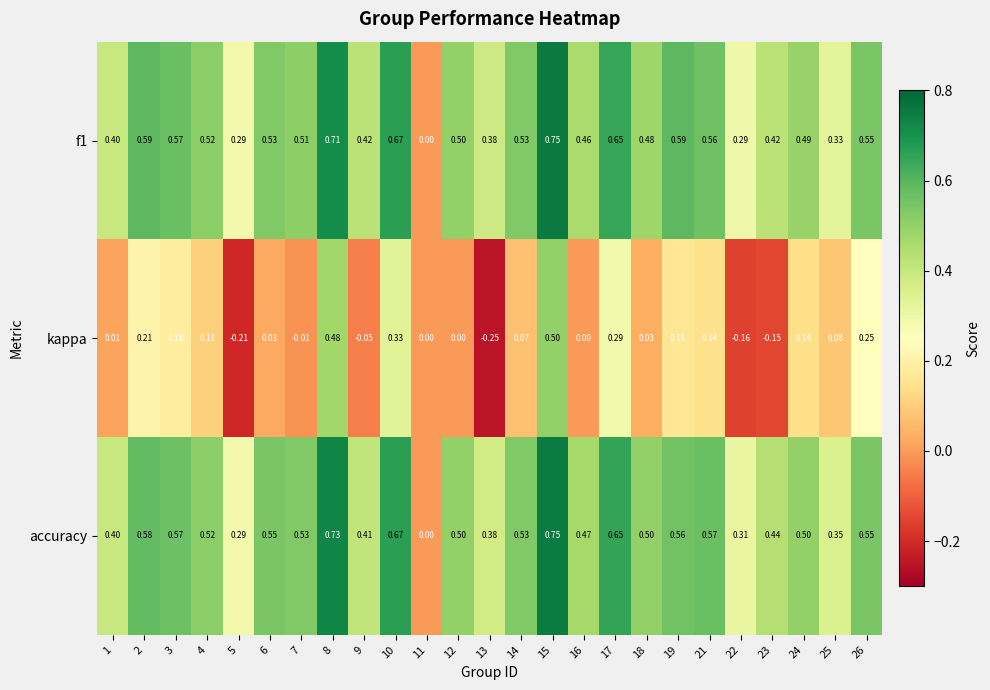

Is the value of kappa at 22 greater than the value of f1 at 13?

No